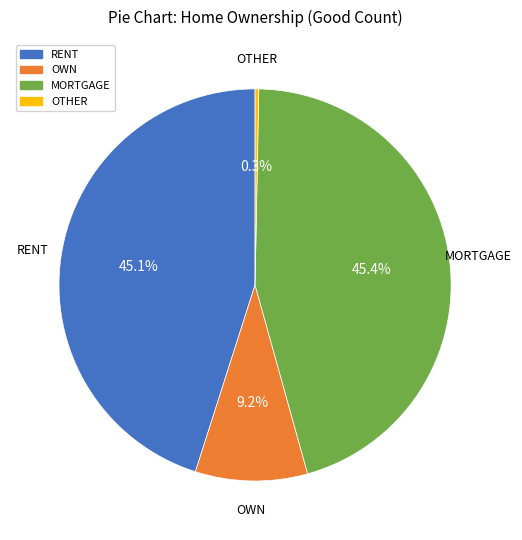

Between RENT and OWN, which is larger?

RENT